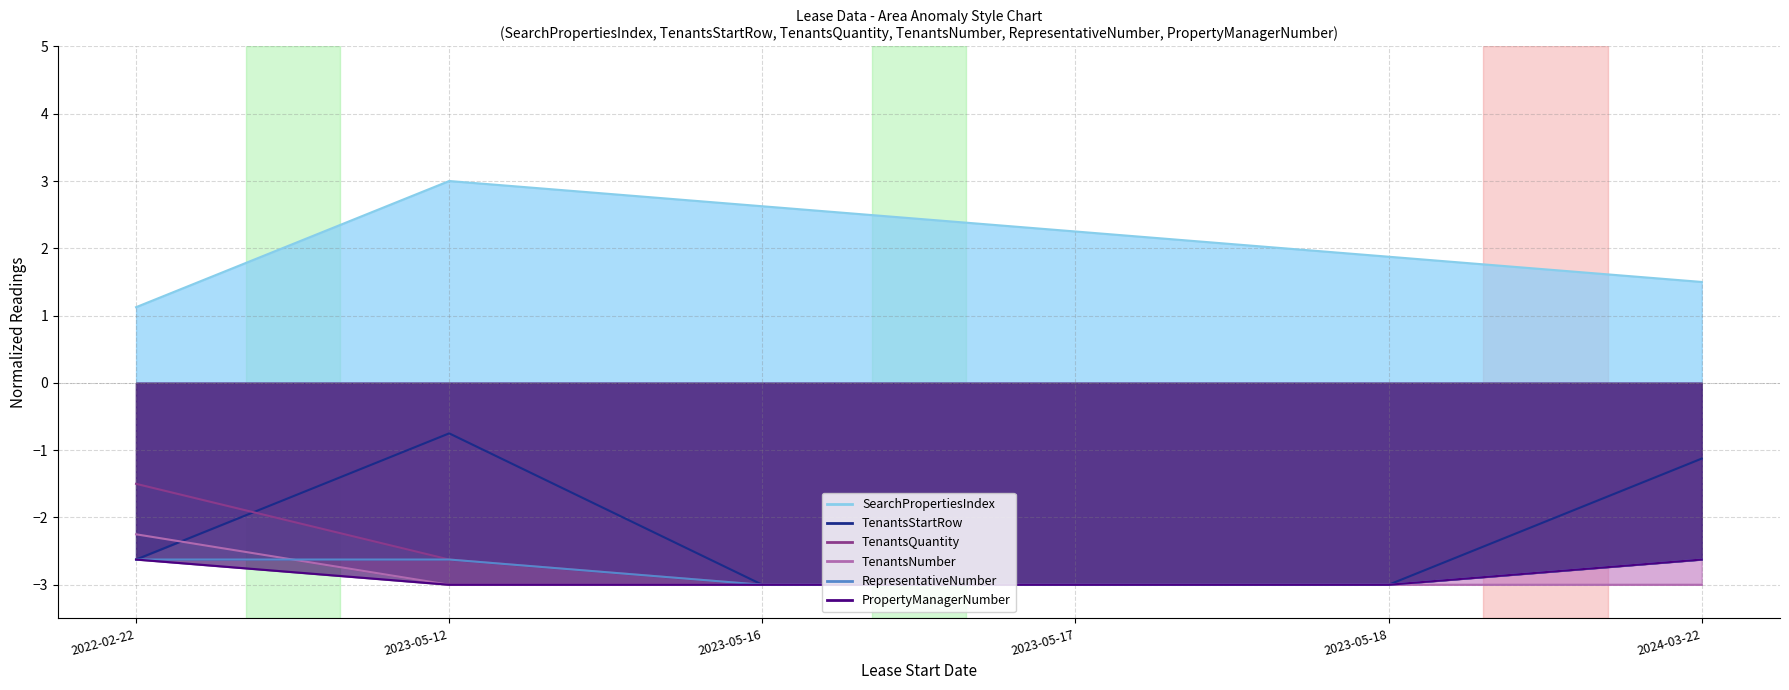

The TenantsNumber series shows -4.2 at 2023-05-12. True or false?

False